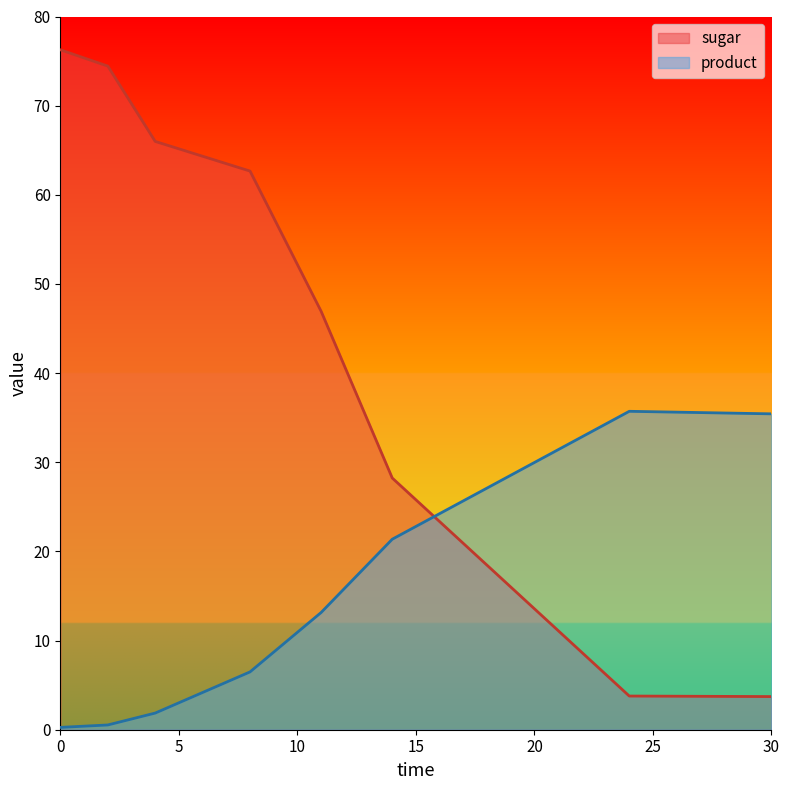

Does the chart have visible grid lines?

No